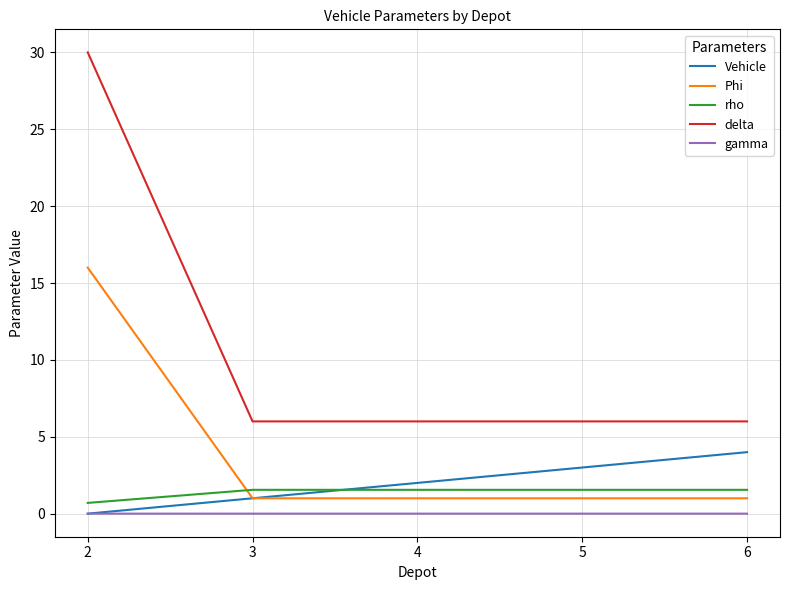

Which series changed the most between 3 and 4?

Vehicle